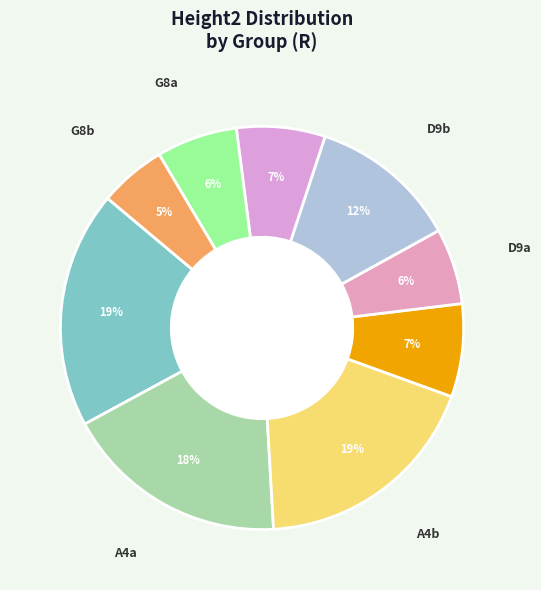

How many slices are in this pie chart?

9